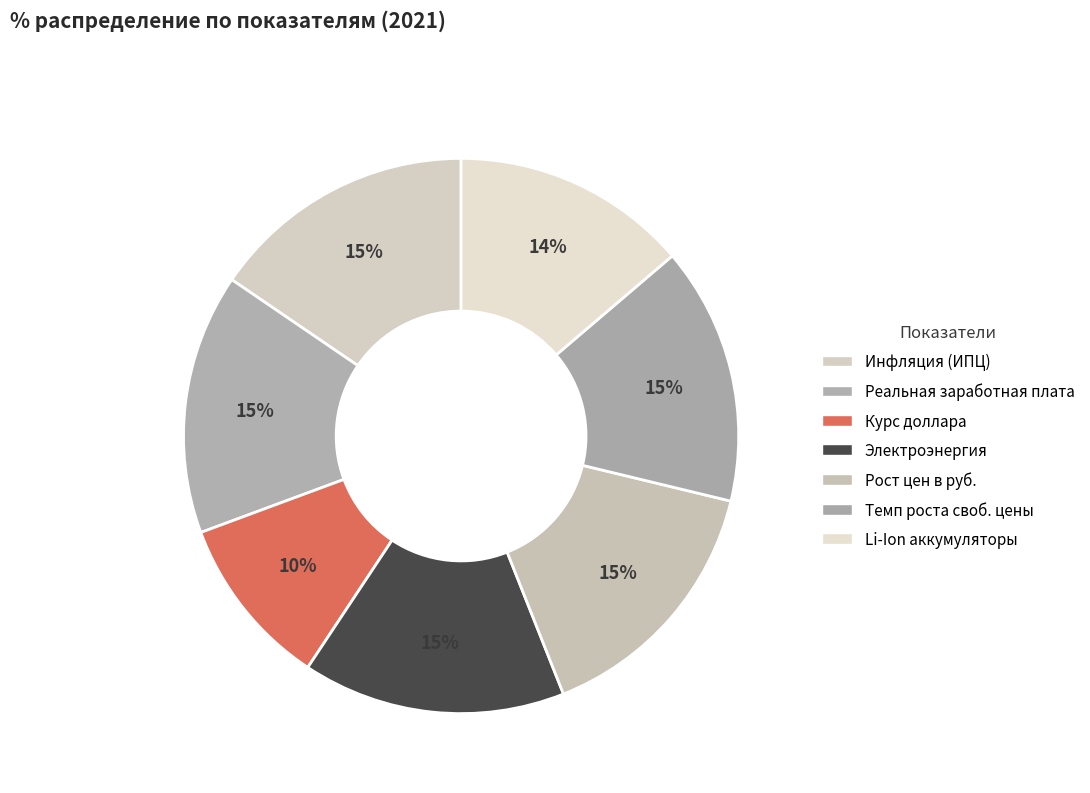

Rank the categories by value from highest to lowest.

Инфляция (ИПЦ), Электроэнергия - индексация тарифов, Рост цен в руб., Реальная заработная плата, Темп роста свободной цены, Темп изменения стоимости Li-Ion, Курс доллара